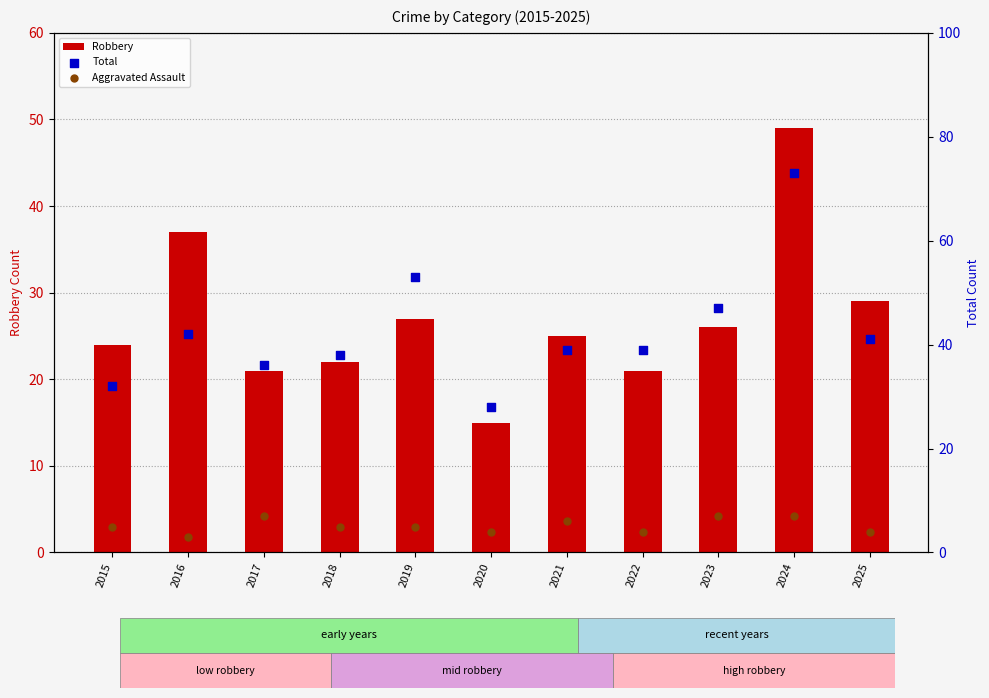

Which series reaches the maximum Y coordinate?

Total